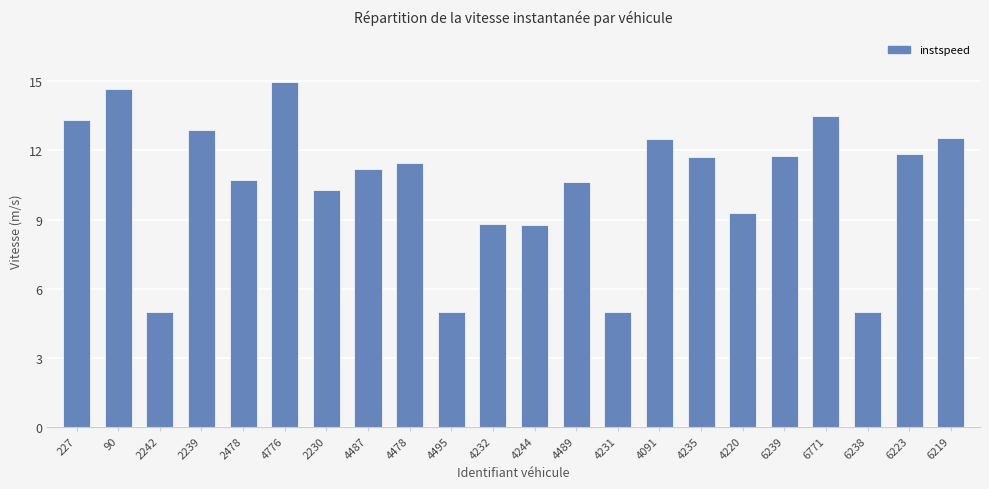

Approximately how many times larger is the value at 4232 compared to 227?

0.7